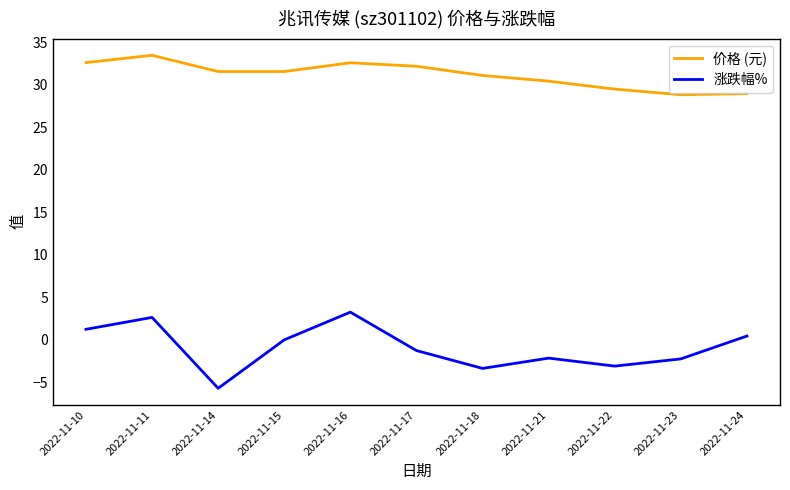

True or false: 价格 (元) and 涨跌幅% intersect in this chart.

False